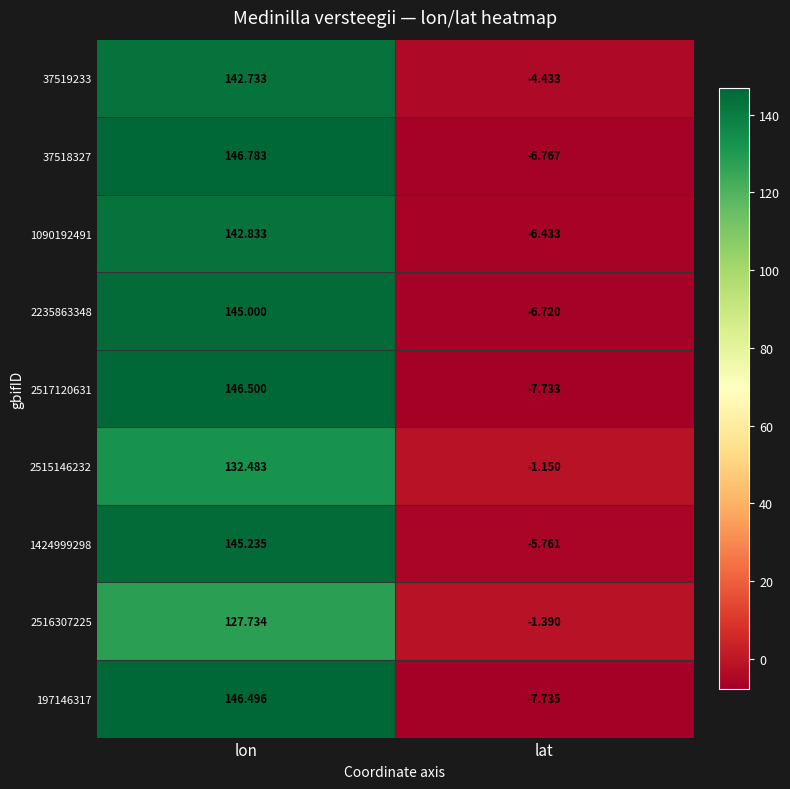

Which category has the lowest value in the 37519233 series?

lat